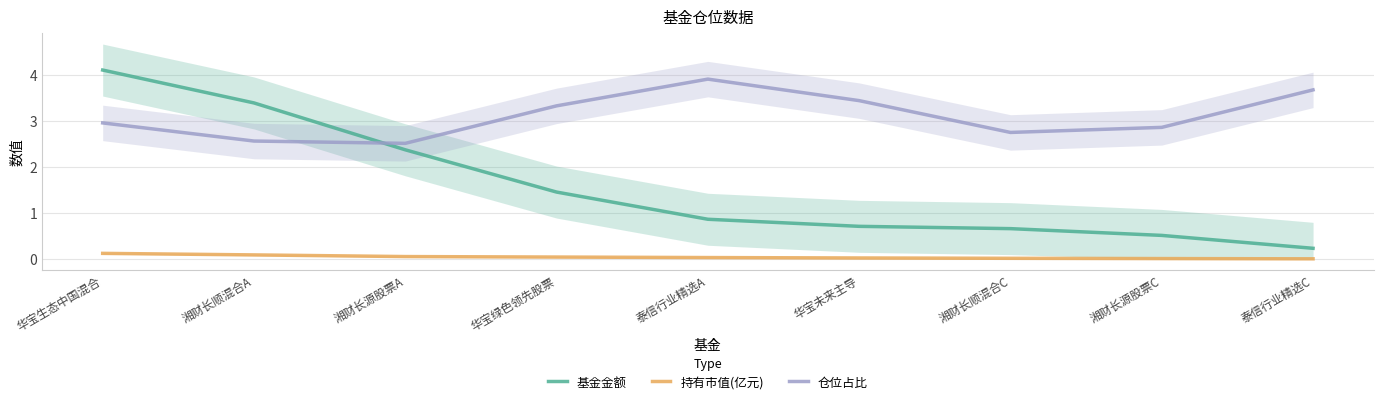

At which label is 仓位占比 closest to 3?

华宝生态中国混合